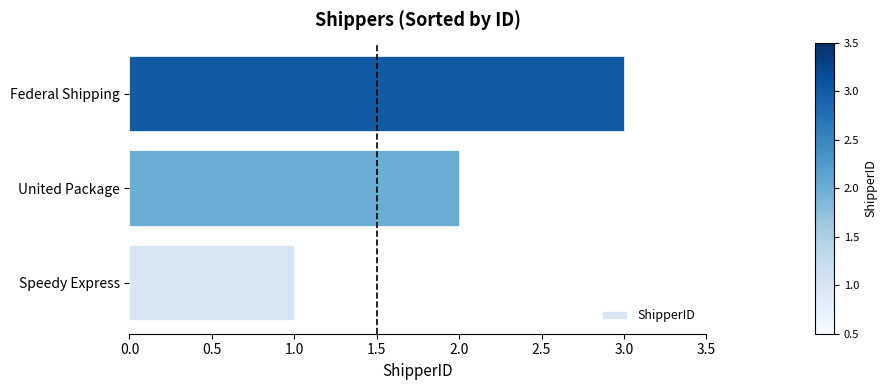

Rank the categories by value from highest to lowest.

Federal Shipping, United Package, Speedy Express